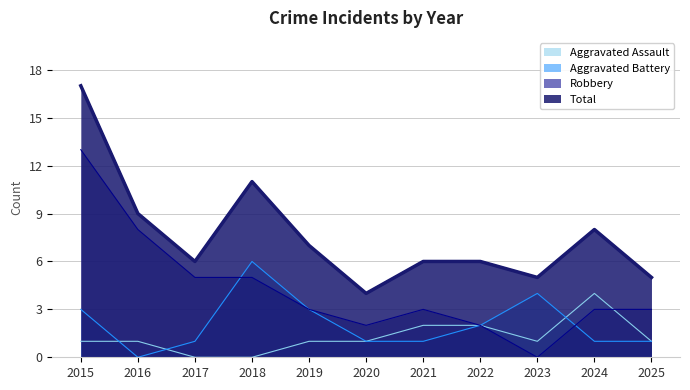

True or false: Aggravated Battery and Total intersect in this chart.

False